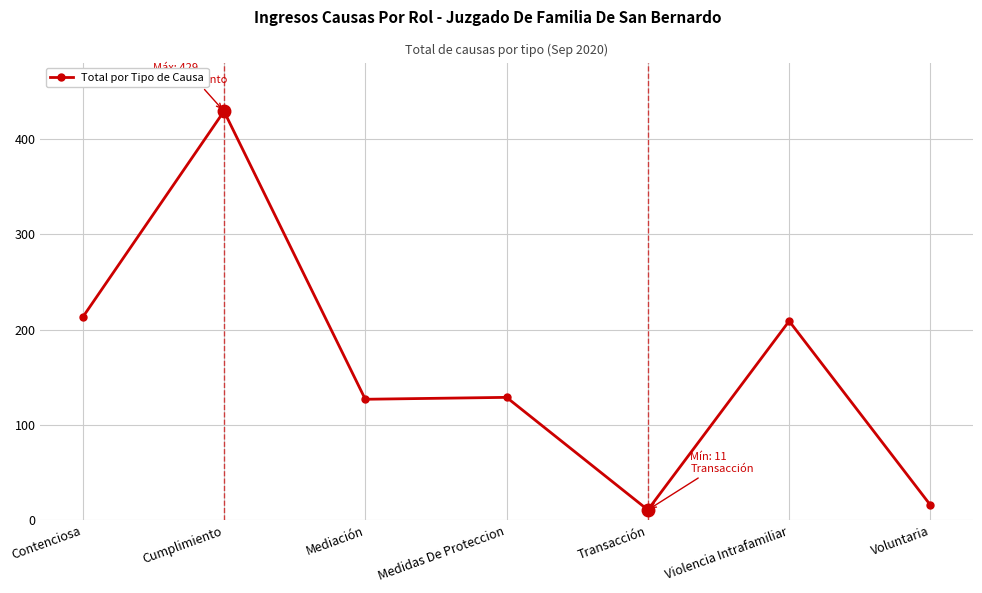

Does the chart have visible grid lines?

Yes